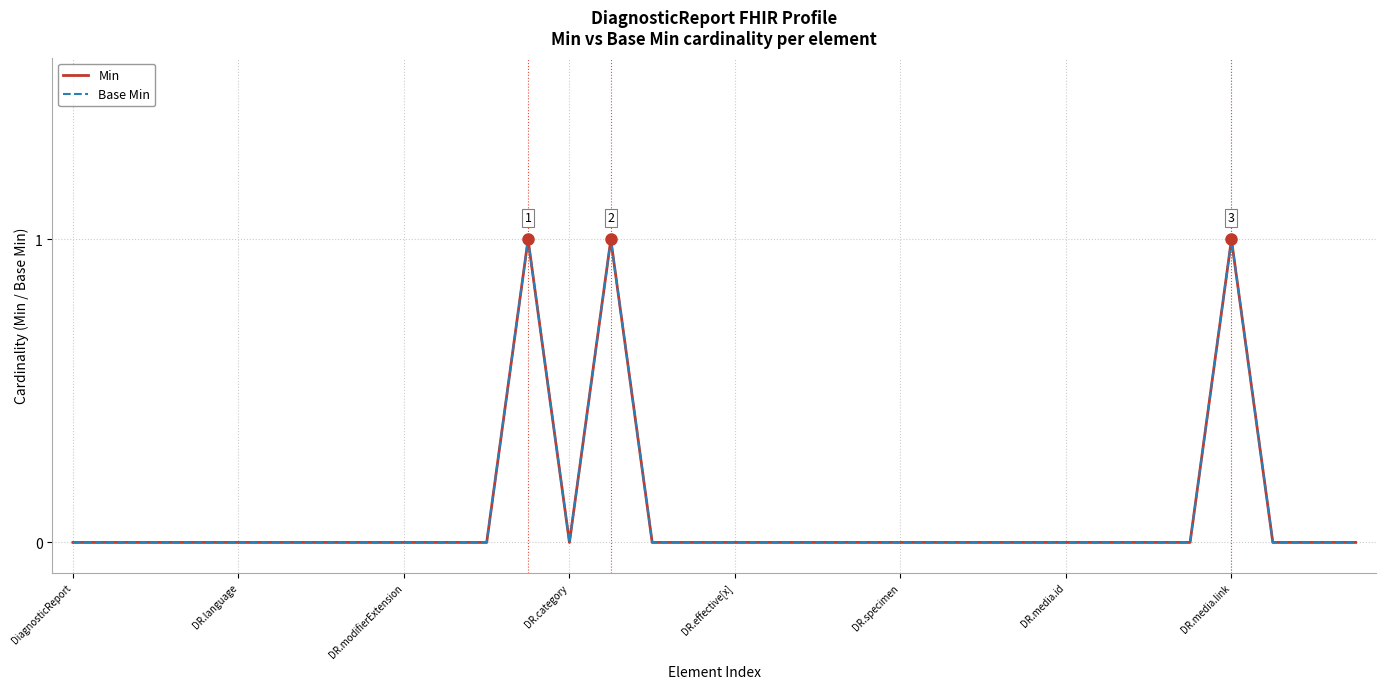

At which category is the sum across all series the highest?

11